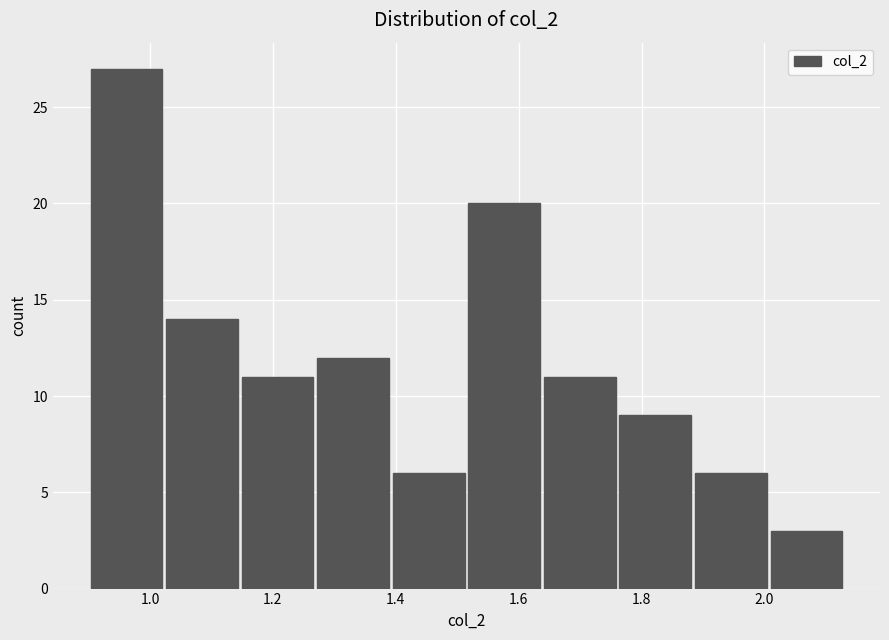

What is the height of the bar covering 1.76 to 1.88 on the x-axis? Neither the bar edges nor the heights are printed on the chart, so give them approximately, as read against the axes.

9